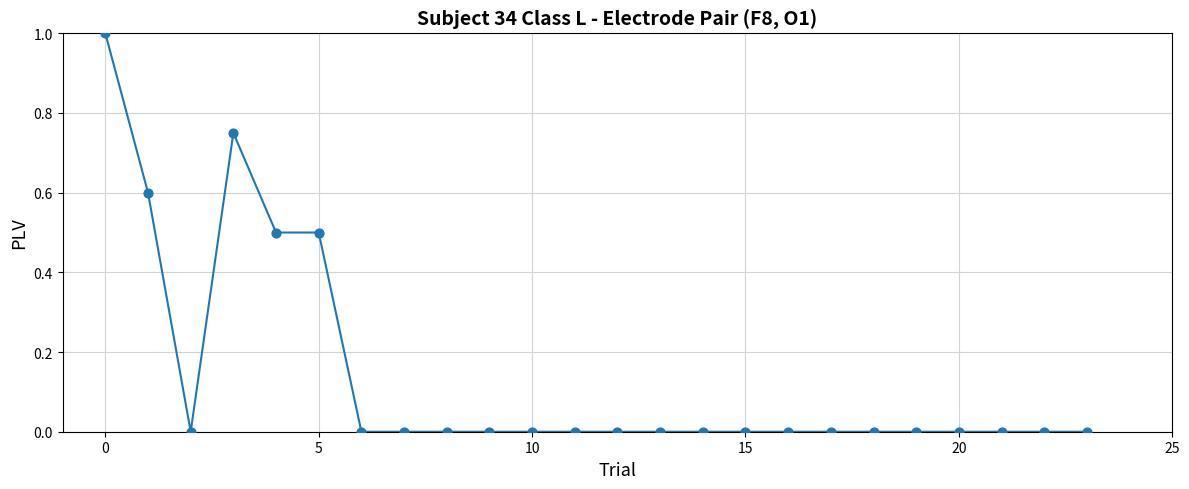

What is the greatest value displayed?

1.0